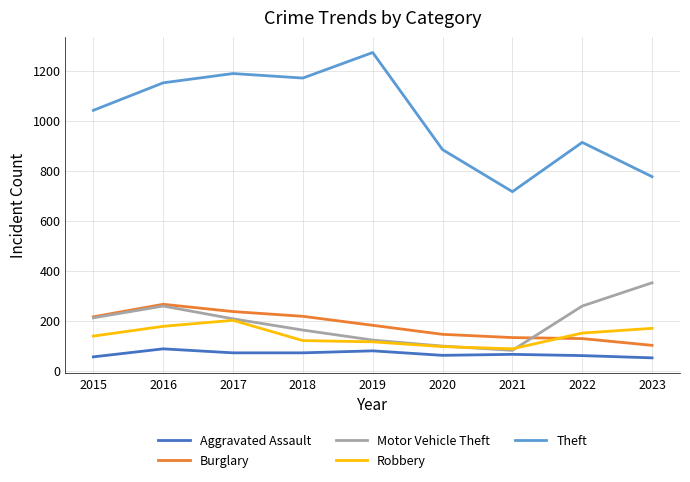

Rank the series by their maximum value, from highest to lowest.

Theft, Motor Vehicle Theft, Burglary, Robbery, Aggravated Assault